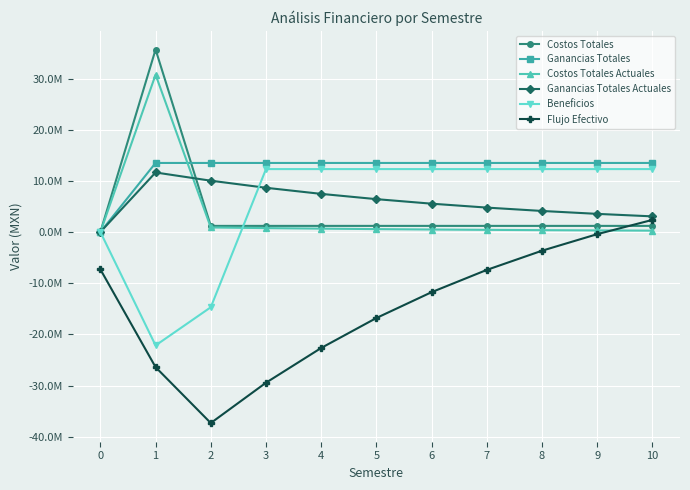

Does the chart have visible grid lines?

Yes